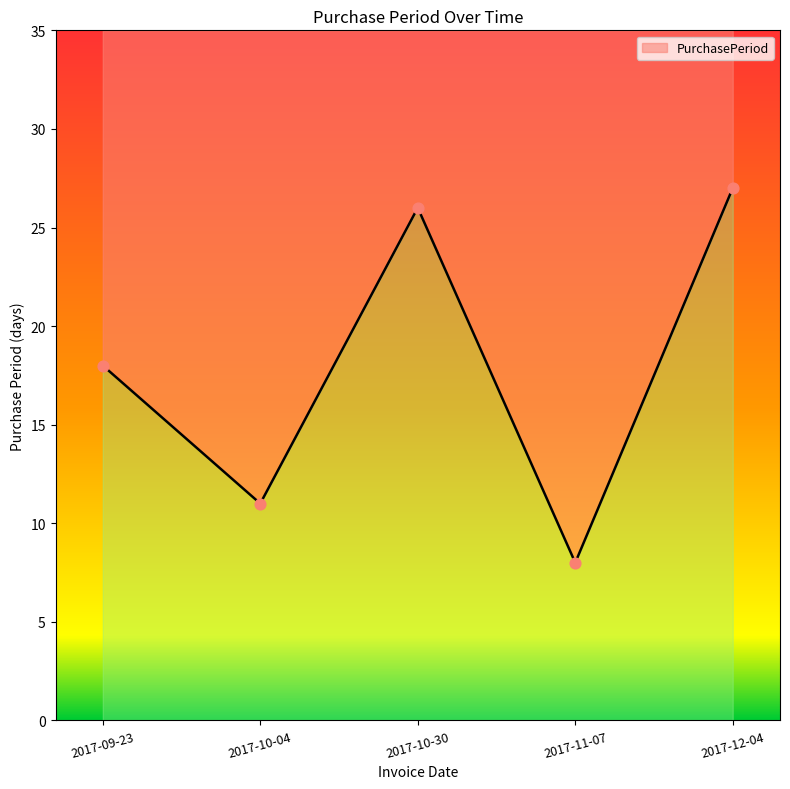

What is the change in value from 2017-10-04 to 2017-12-04?

+16